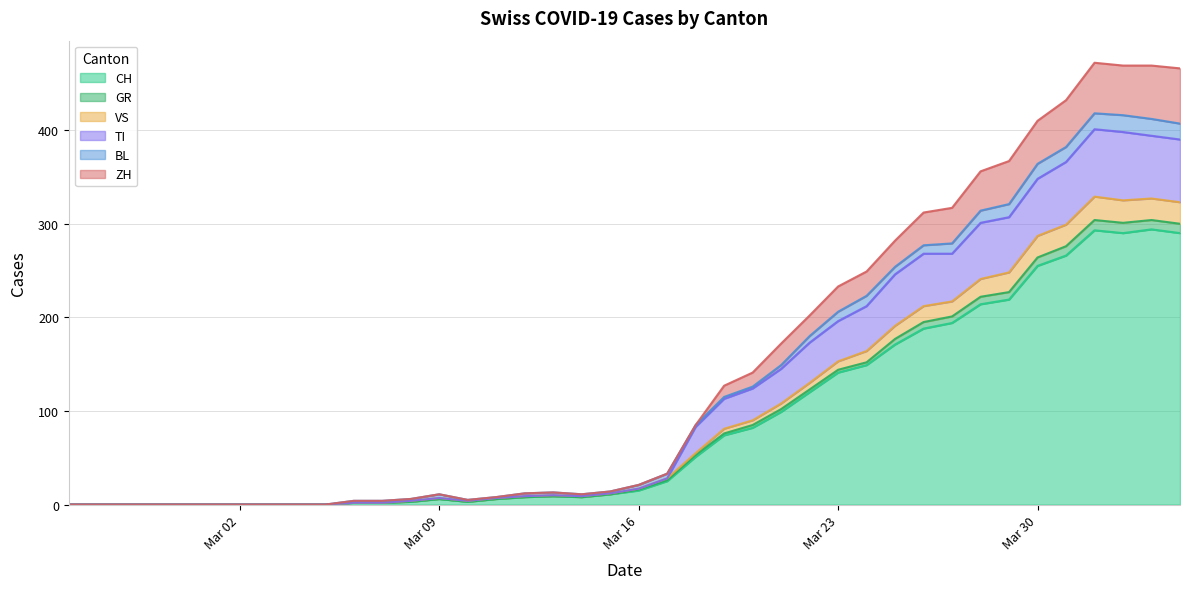

Does the chart display data point markers on the line(s)?

No